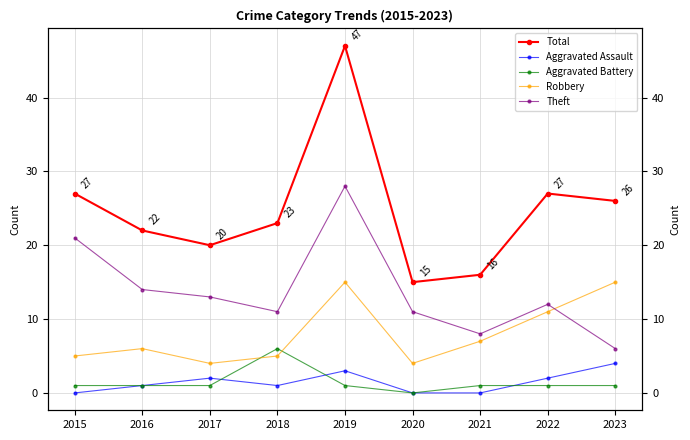

Is it true that Aggravated Assault equals 4 at 2023?

True